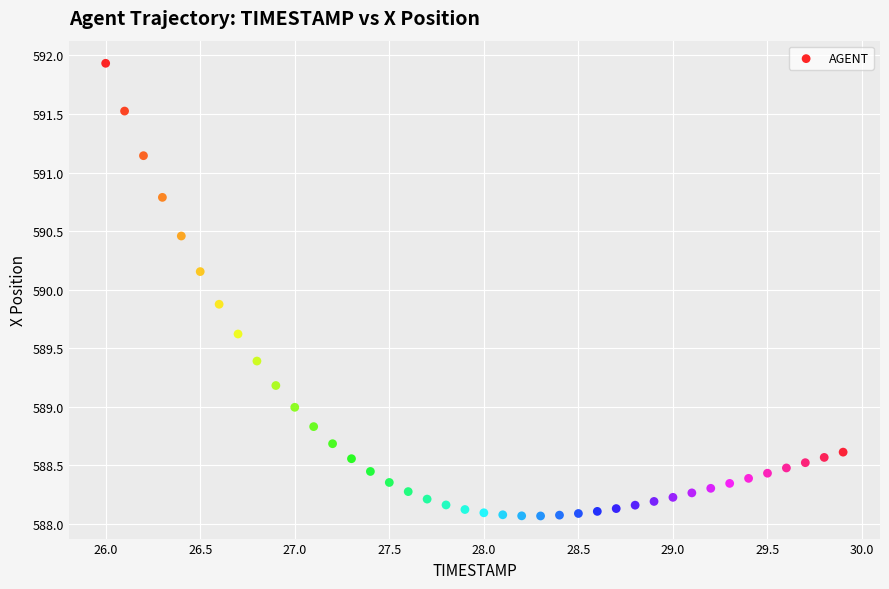

What is the range of Y values (max minus min)?

3.9